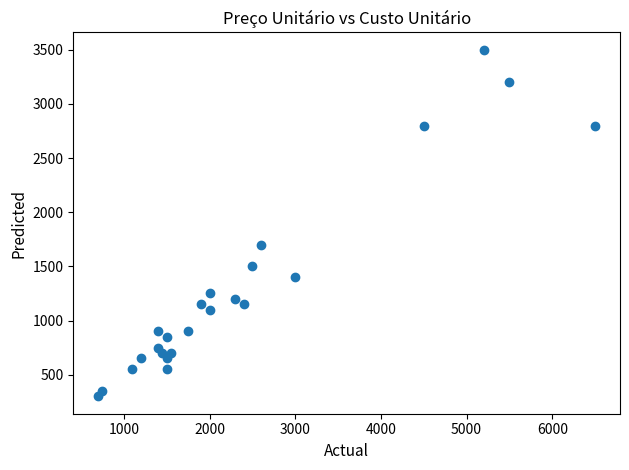

What Y value in the scatter plot is closest to 1900?

1700